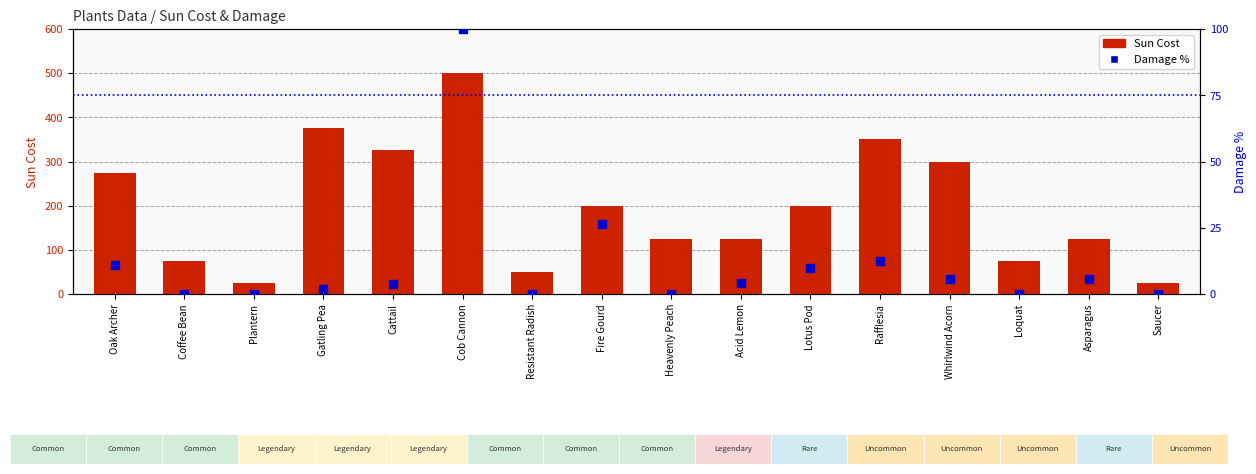

At which category is the sum across all series the highest?

Cob Cannon